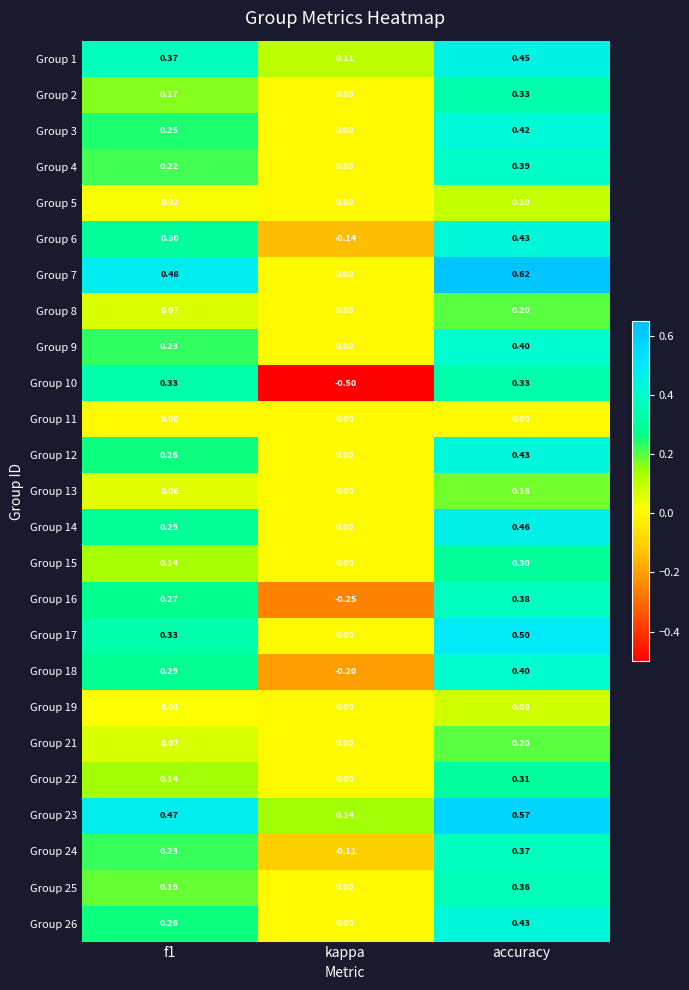

At which label is Group 15 closest to 0?

kappa